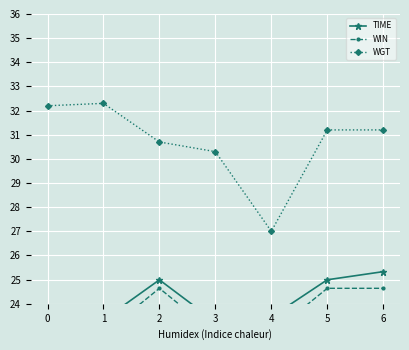

What is the difference between the maximum and second lowest values in the TIME series?

2.0